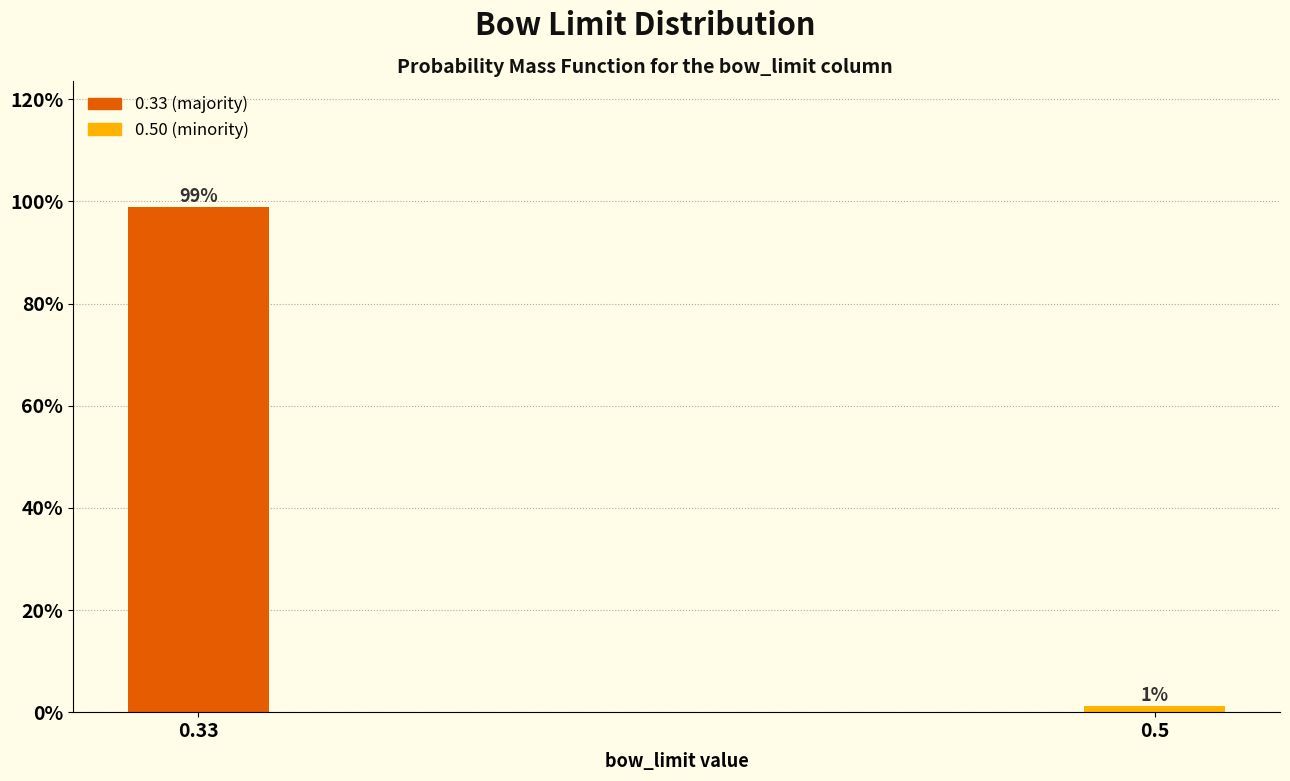

True or false: the data shows 66.0 at 0.33.

False